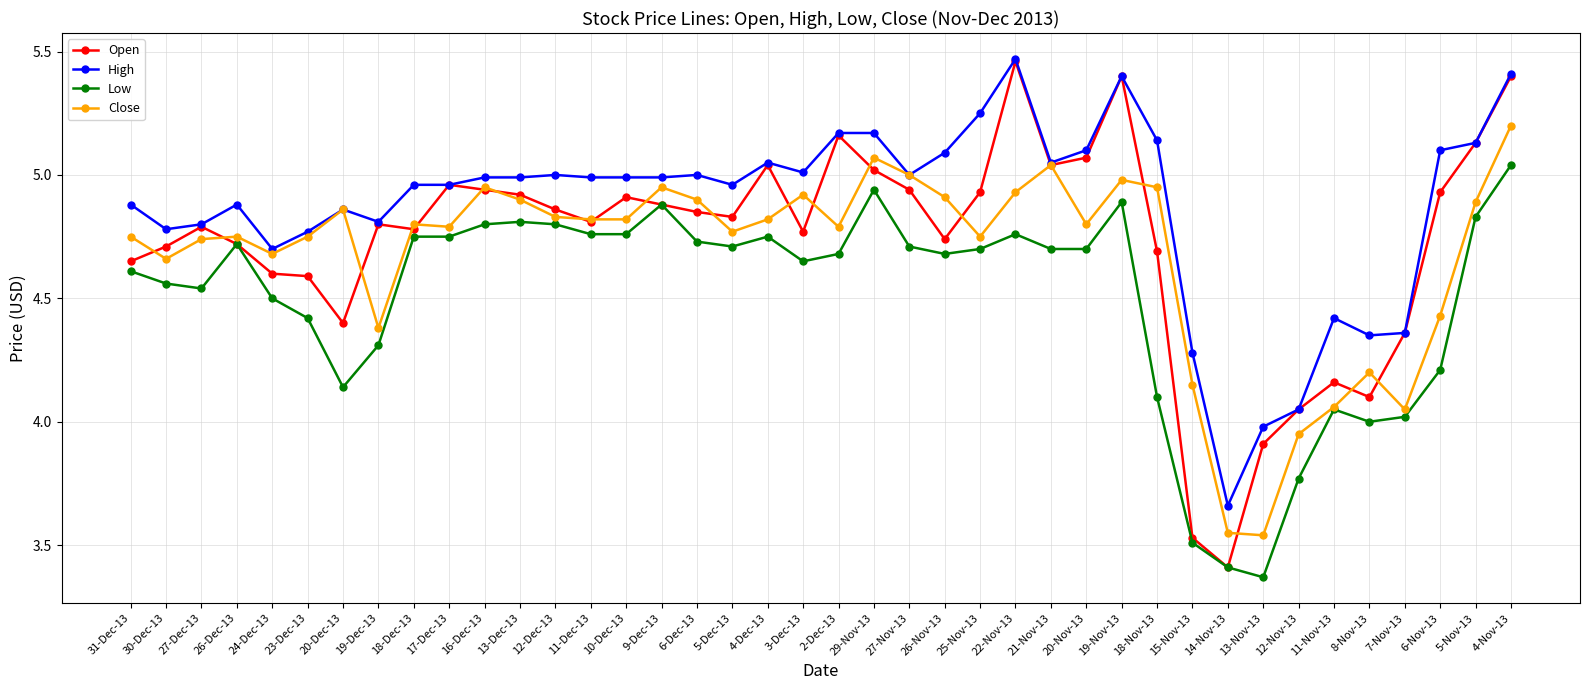

What position from the right is 22-Nov-13?

15